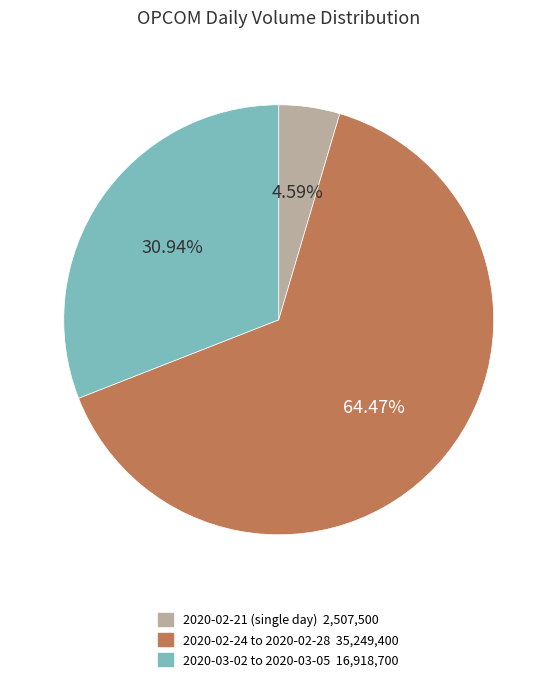

Does any single category account for the majority?

Yes